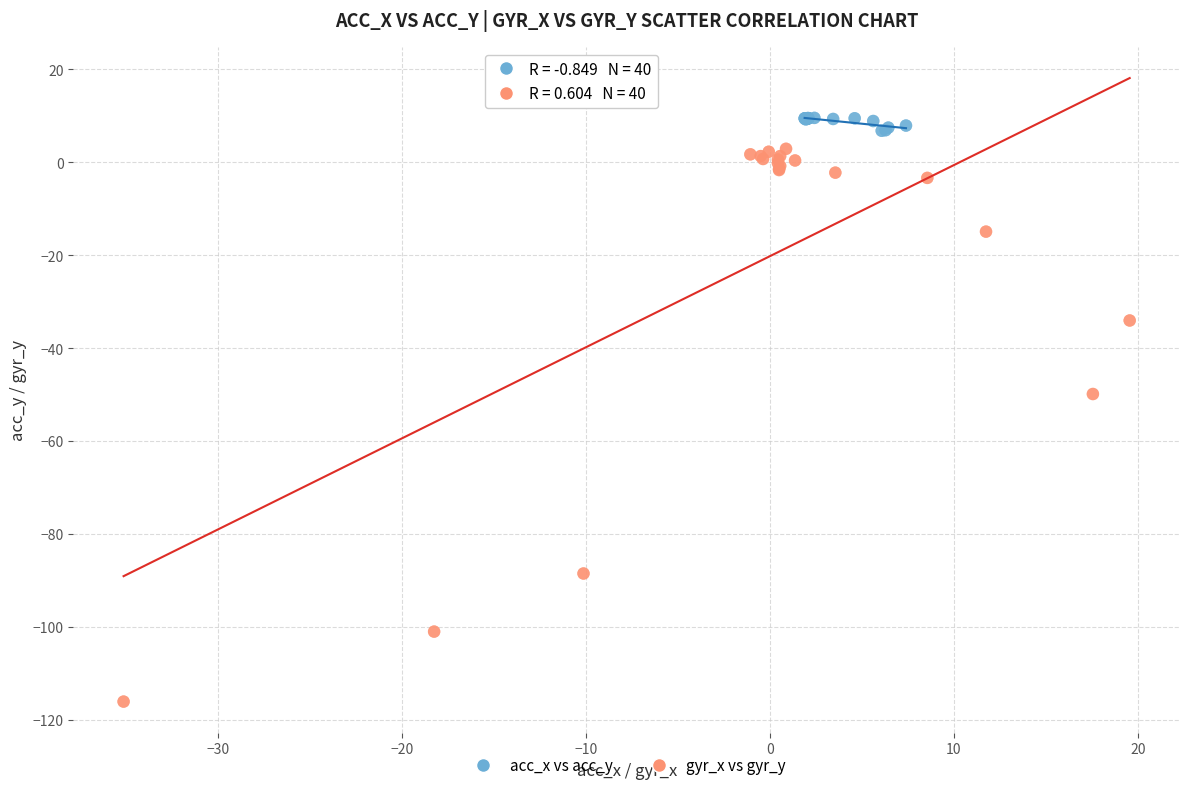

Which series has the largest Y range (max minus min)?

gyr_x vs gyr_y